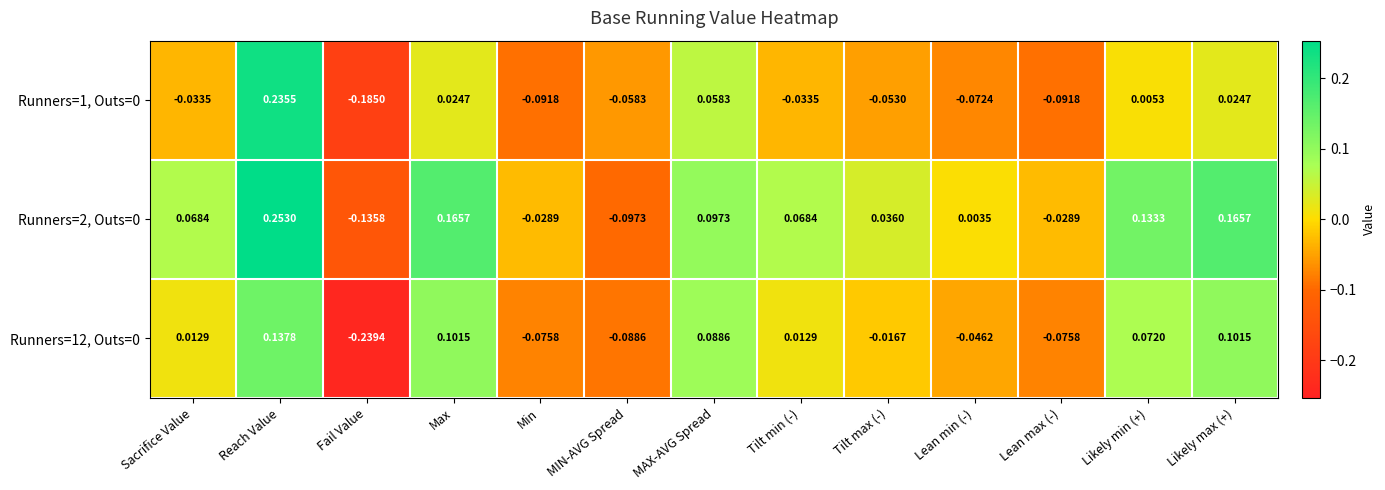

How many categories are shown in the chart?

13